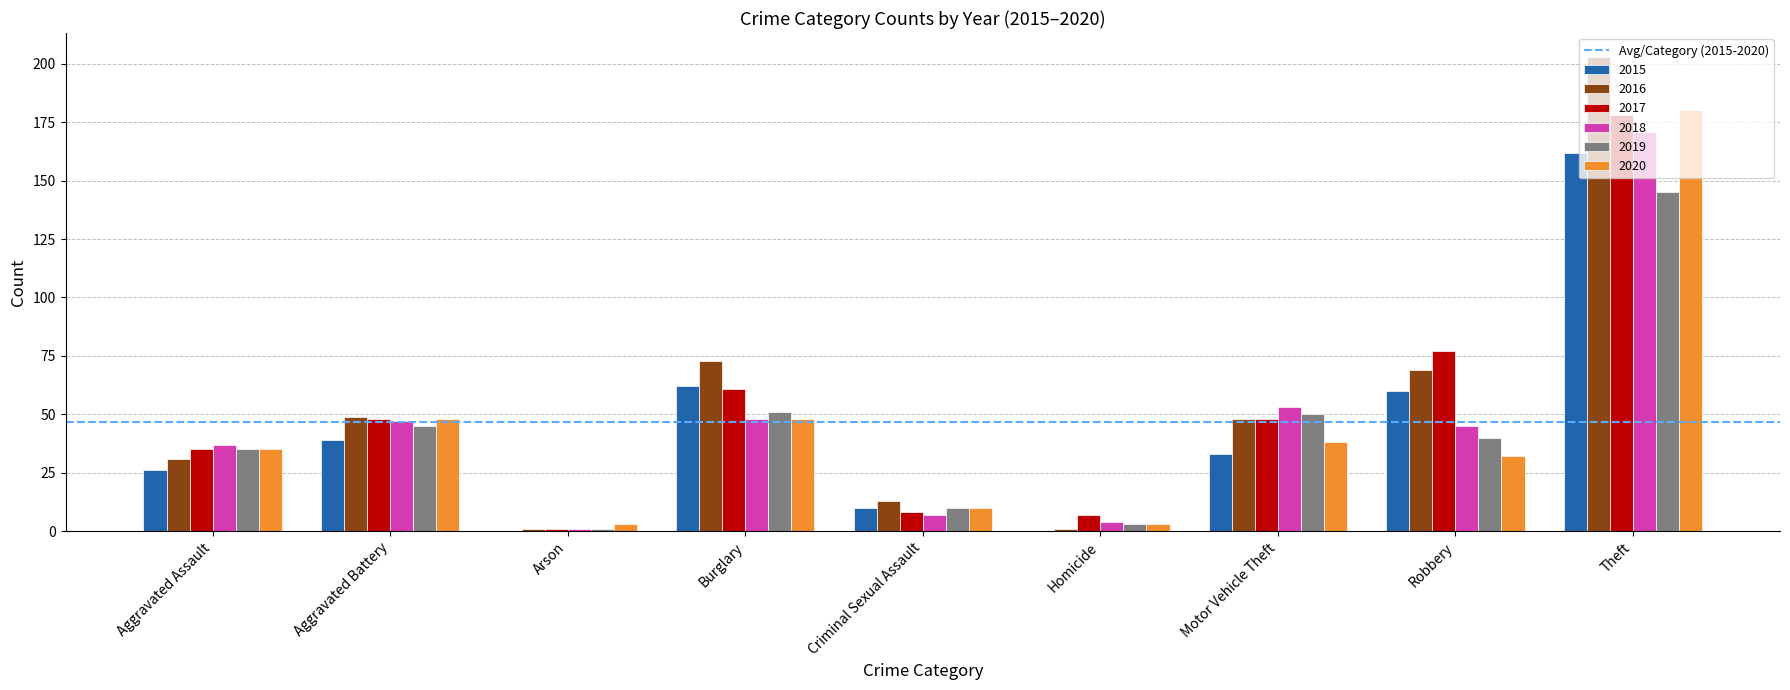

Which label corresponds to the largest value in the chart?

Theft